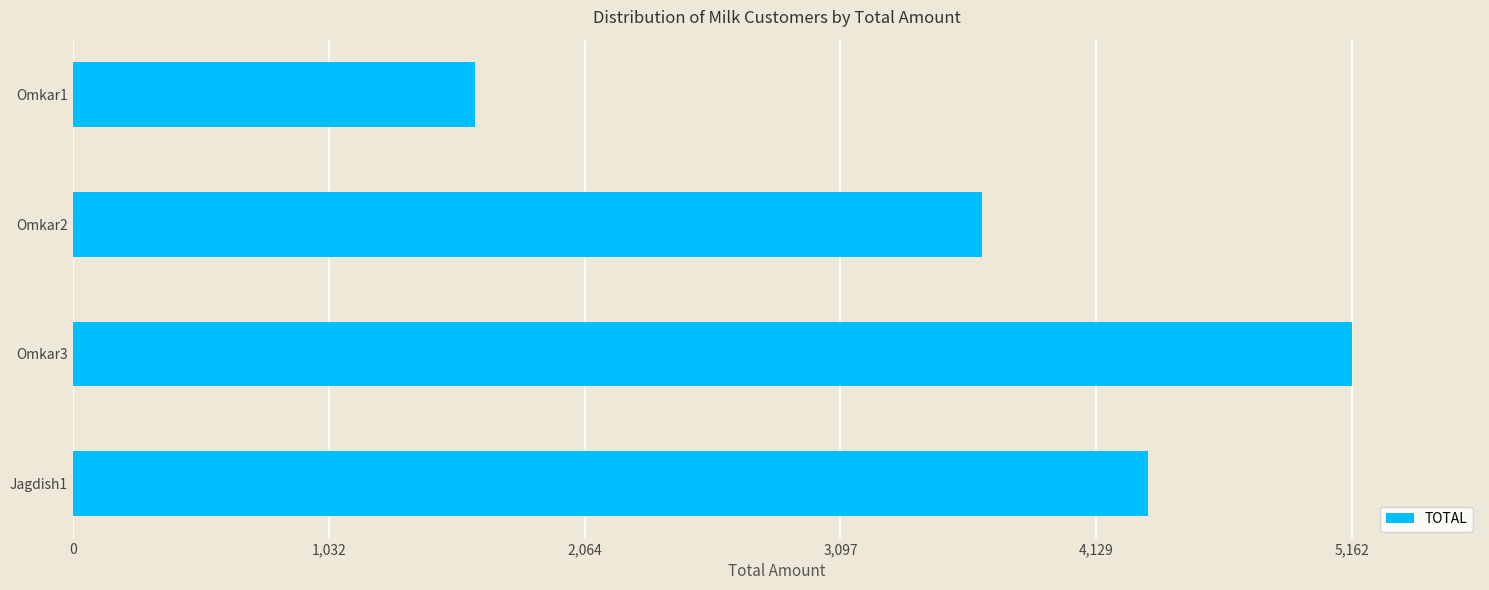

Count the number of categories in the chart.

4